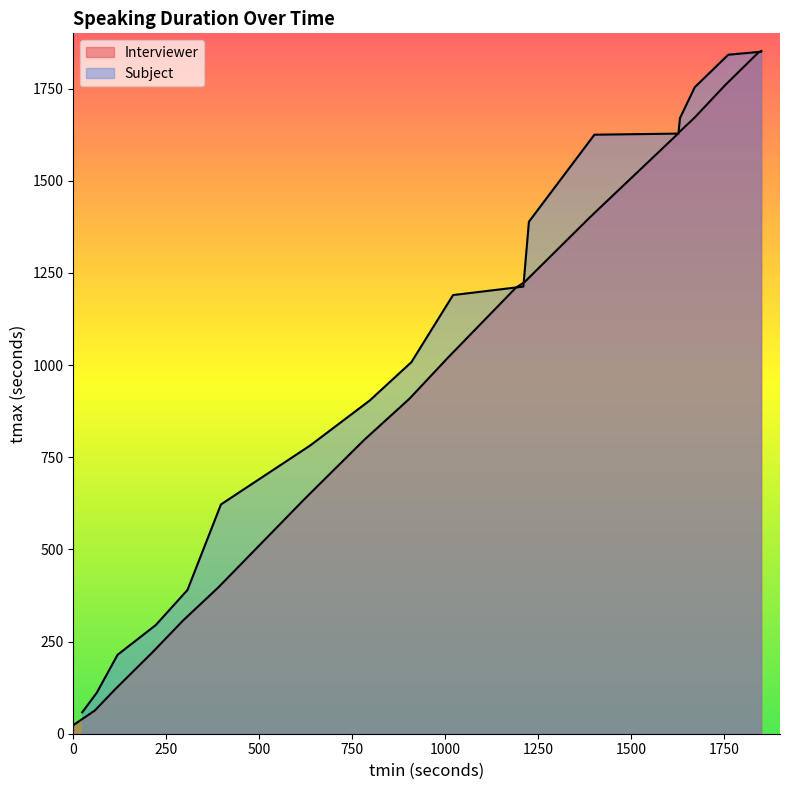

What is the value of the 19th point from the left?

1852